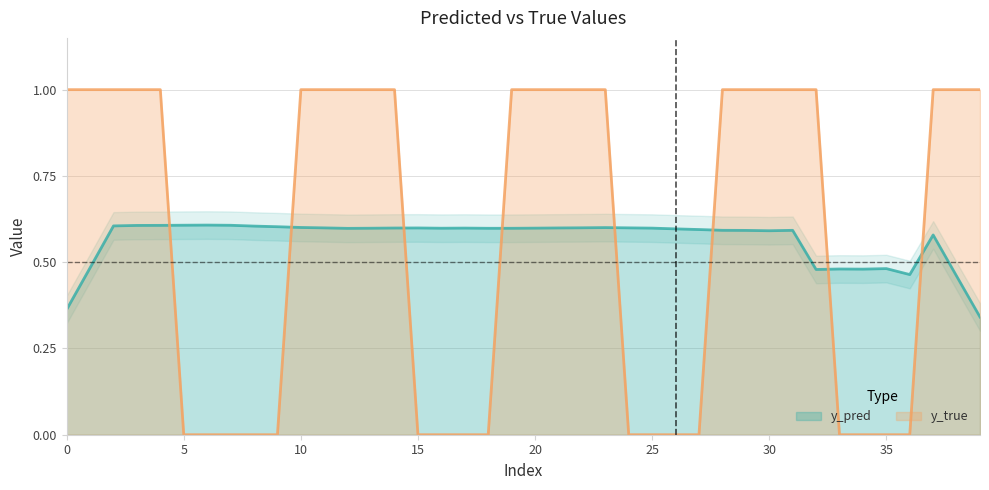

True or false: y_pred and y_true intersect in this chart.

True